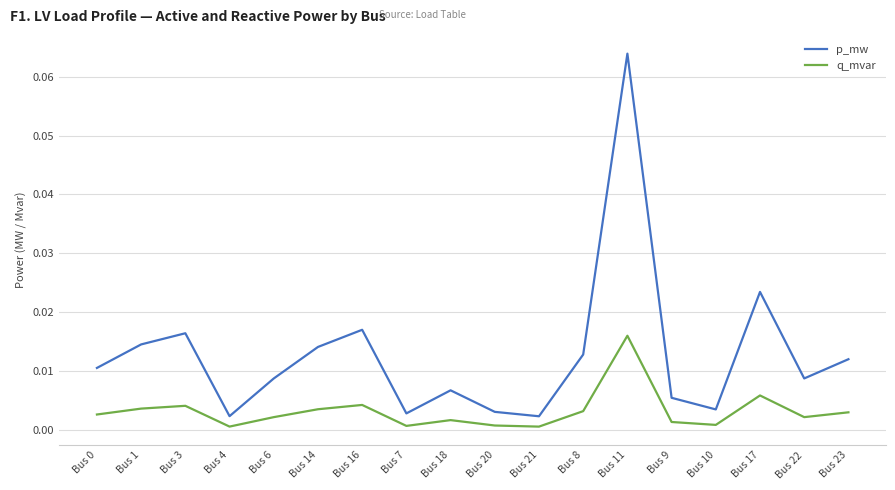

True or false: q_mvar has a value of 0.0 at Bus 3.

True